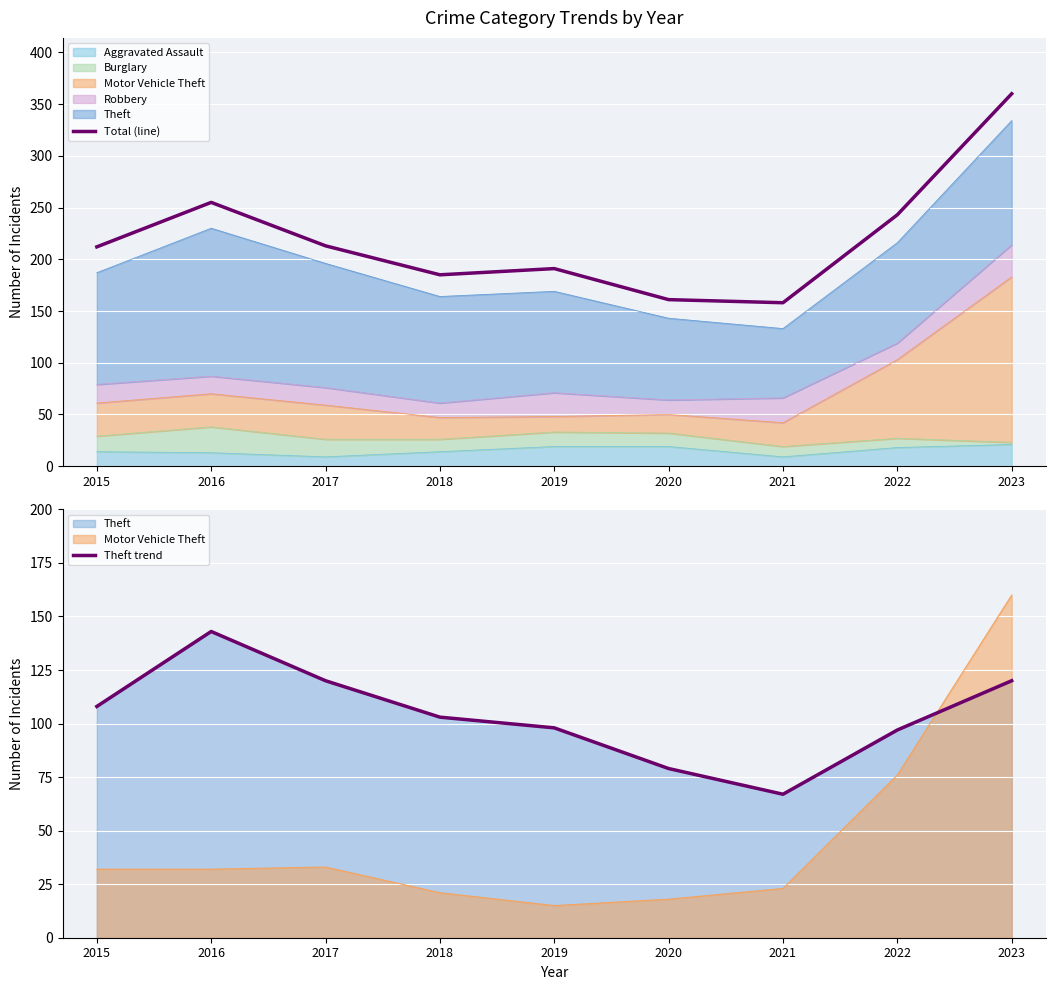

Between 2017 and 2018, which series saw the biggest shift?

Total (line)